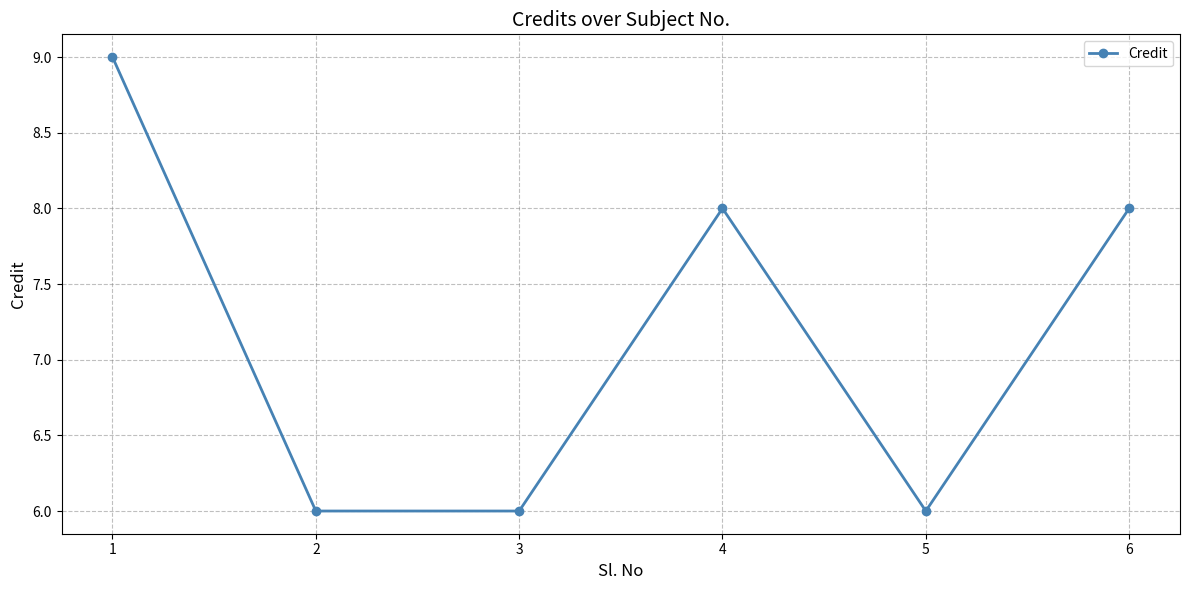

Count the values in the range 6 to 8.

5